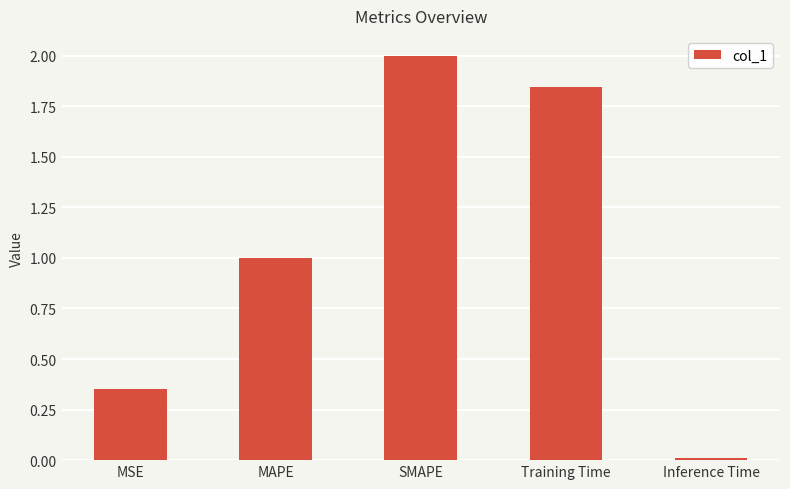

What is the difference between the maximum and minimum values?

2.0